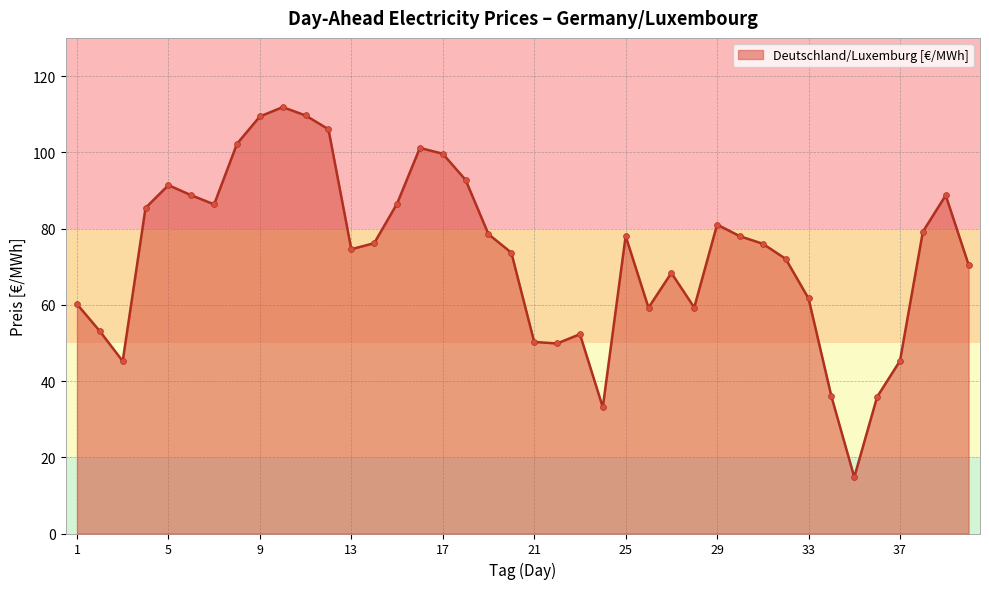

What is the difference between the maximum and minimum values?

97.1